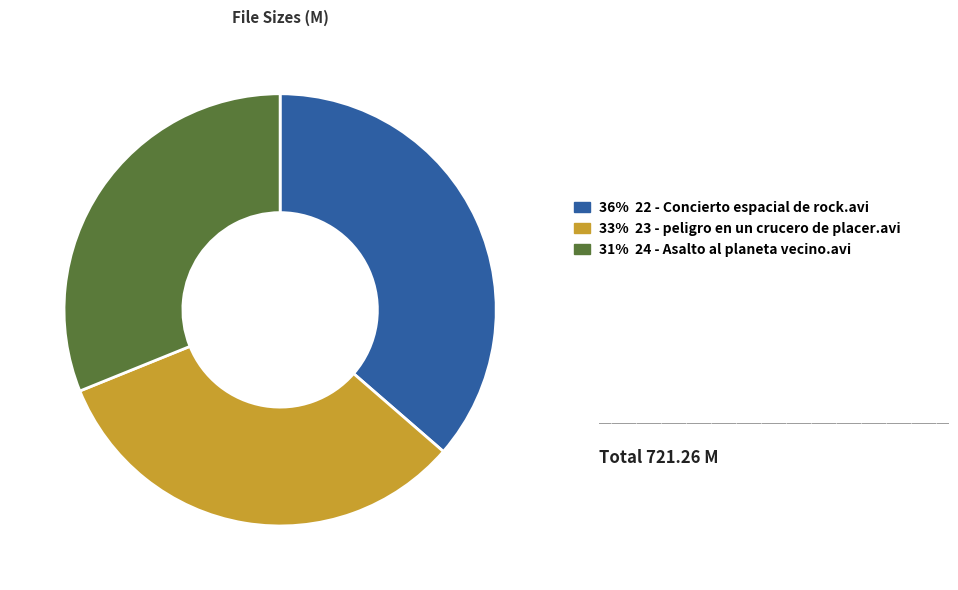

Is there a majority slice in this chart?

No